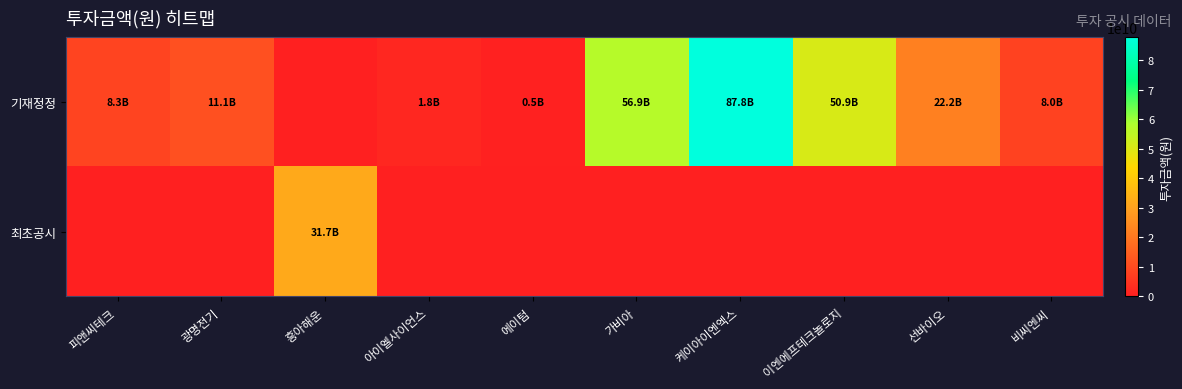

What is the total value across all series at 케이아이엔엑스?

87804418000